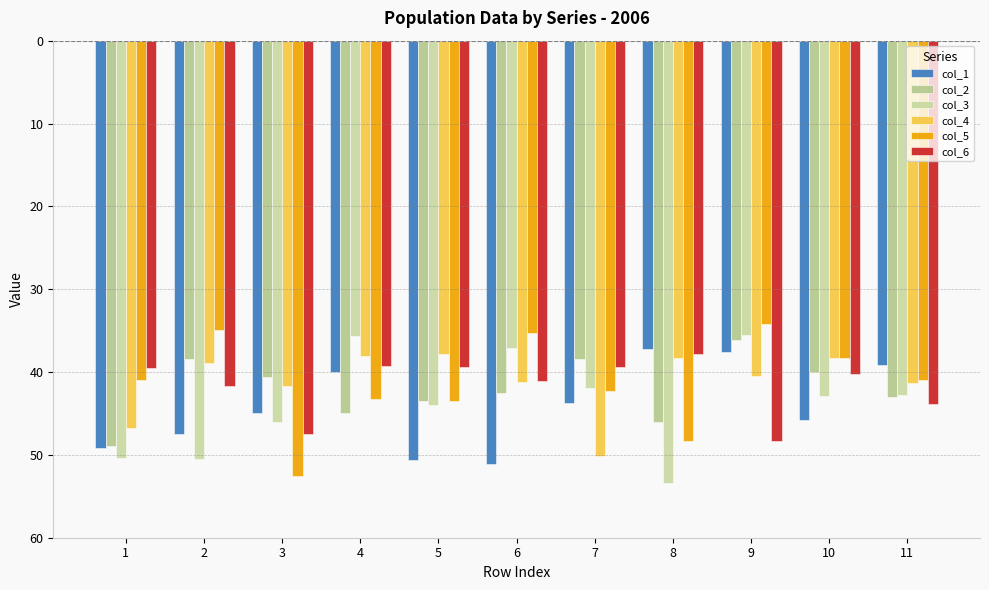

What value does the col_2 series have at 4?

-45.0